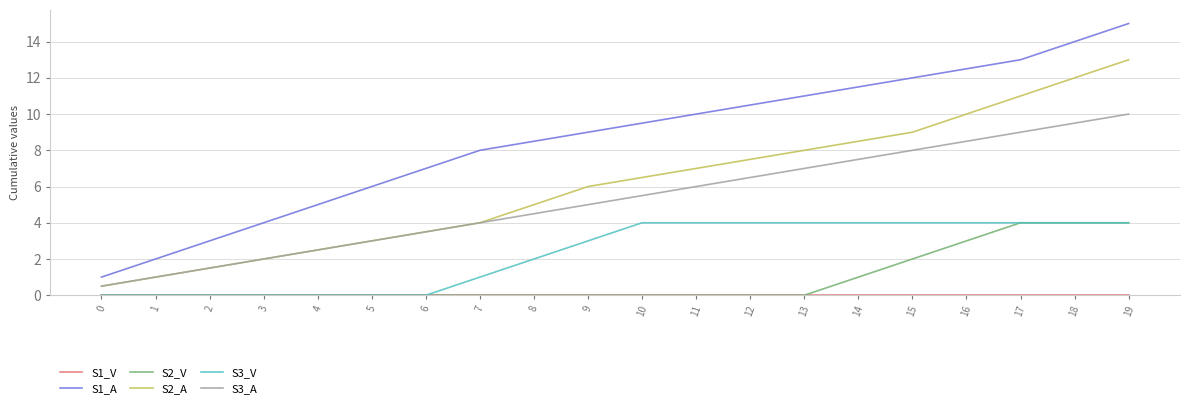

Which series has the largest range (max minus min)?

S1_A